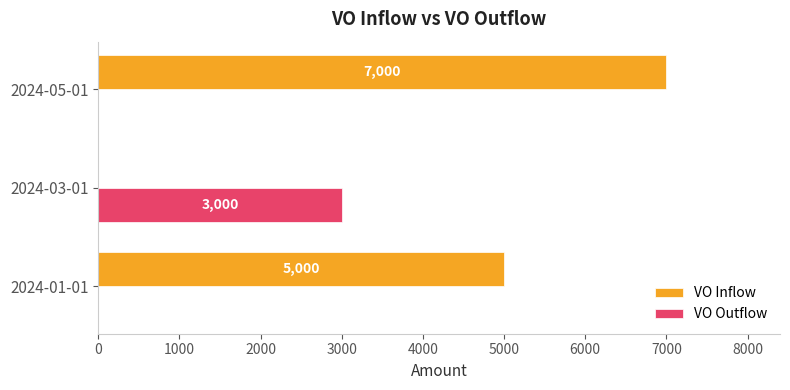

Is it true that VO Outflow equals 1804 at 2024-05-01?

False